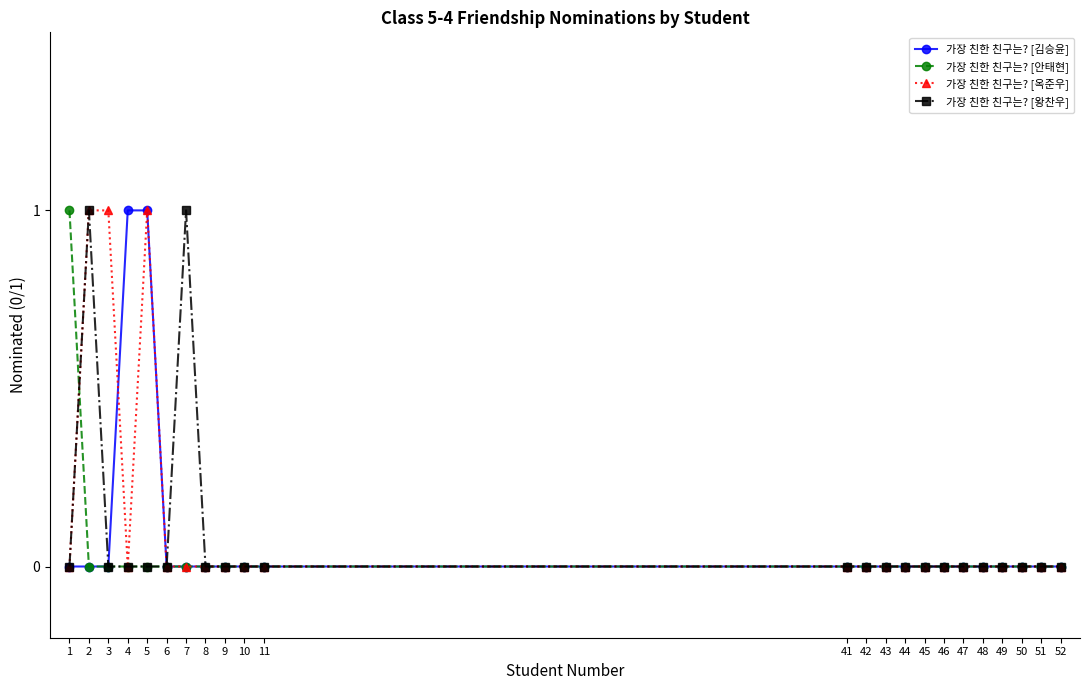

Is it true that 가장 친한 친구는? [김승윤] equals 0 at 42?

True